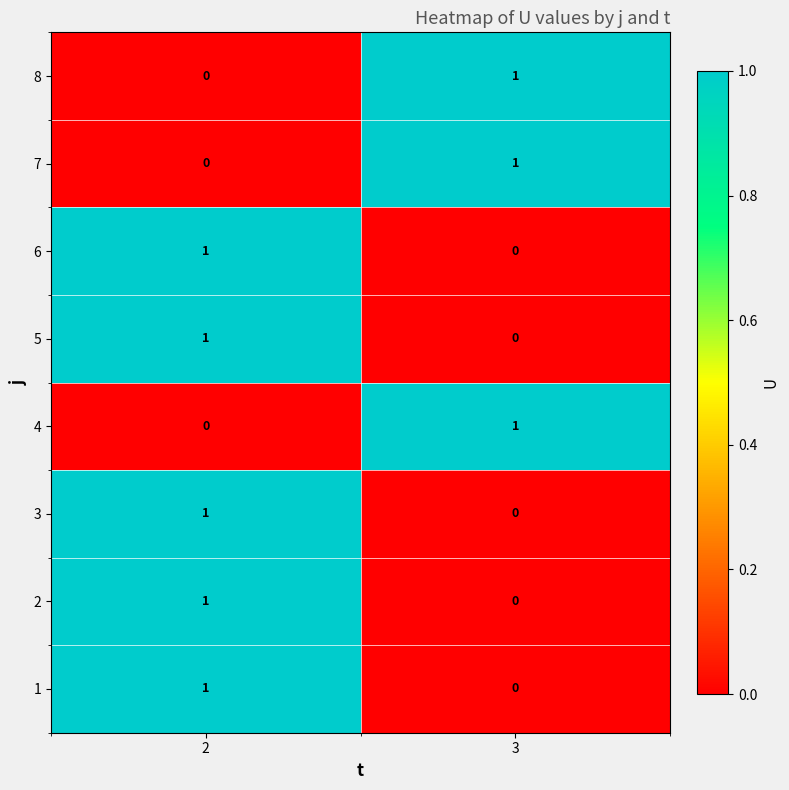

The 3 series shows 2 at 2. True or false?

False